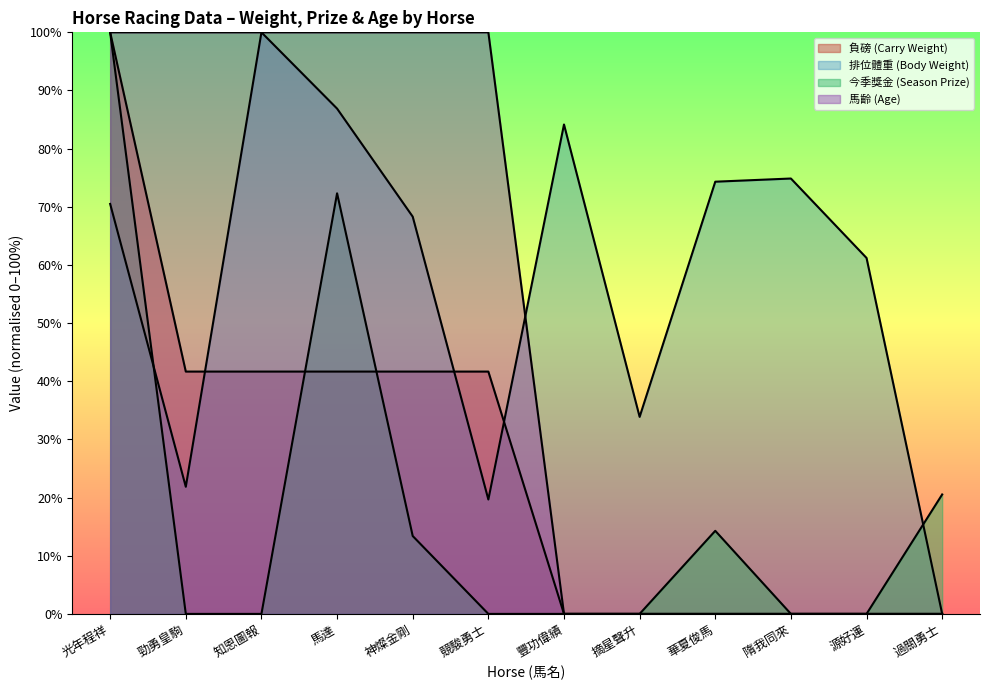

True or false: 負磅 and 馬齡 intersect in this chart.

False